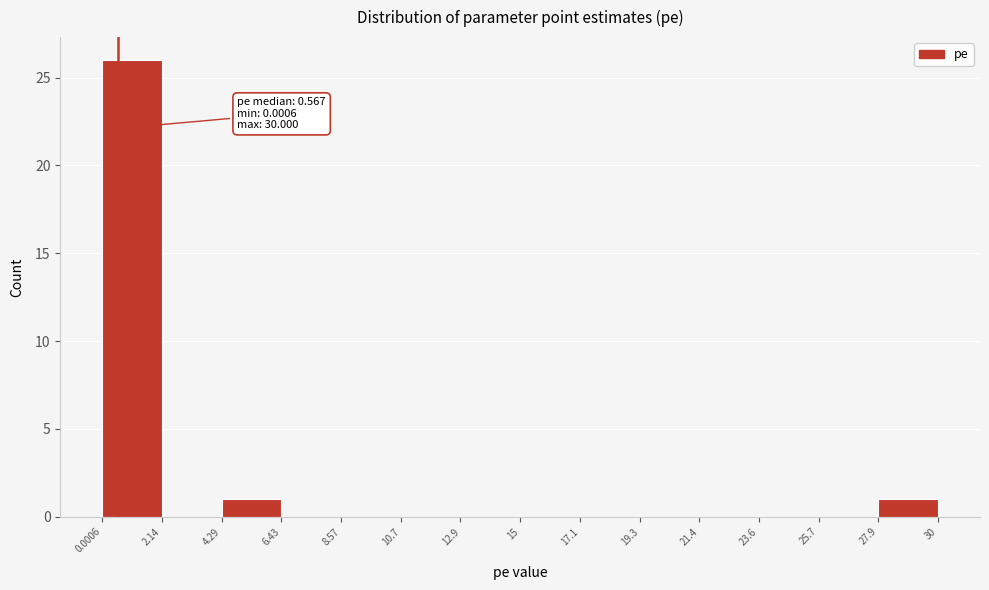

Which range on the x-axis has the tallest bar?

0.0006 to 2.14